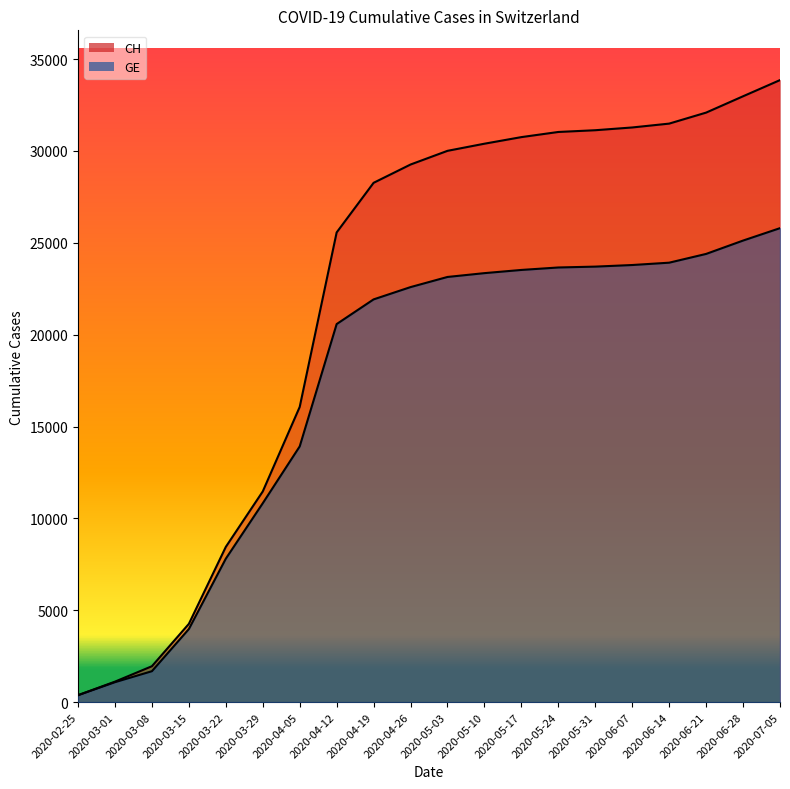

What is the label of the 8th point from the left?

2020-04-12